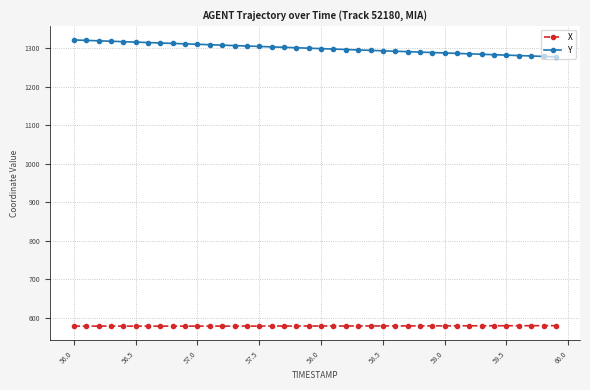

Which series has the largest range (max minus min)?

Y